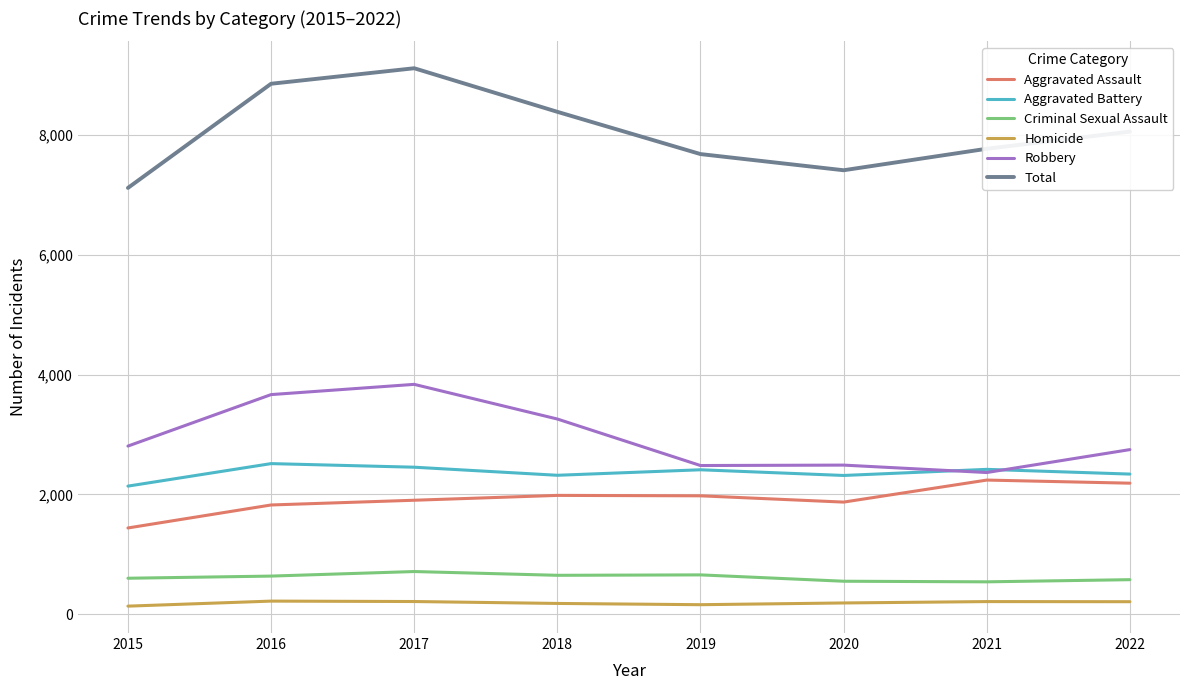

True or false: Criminal Sexual Assault has a value of 262 at 2022.

False